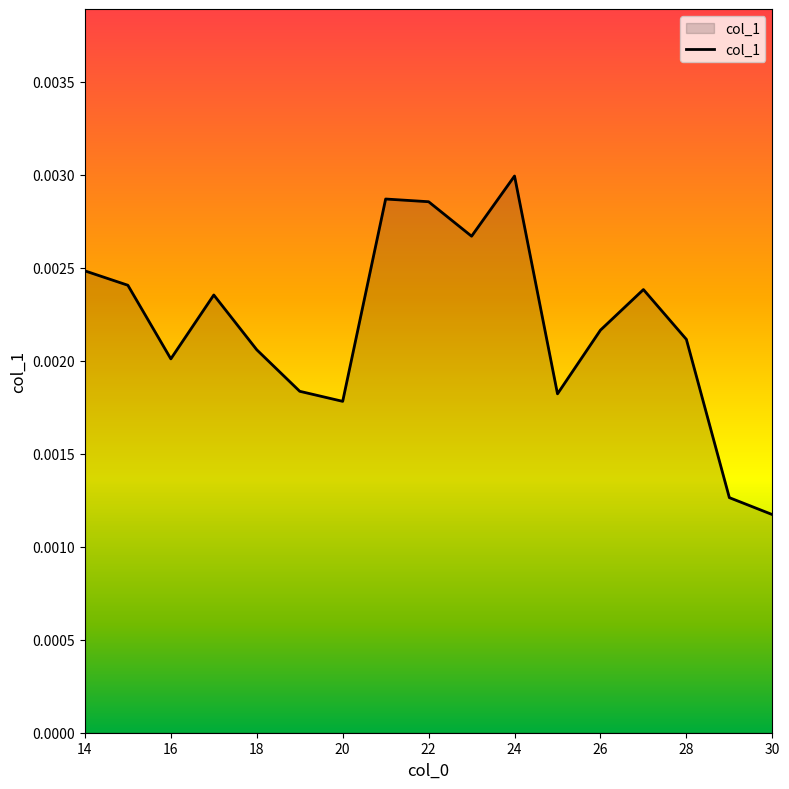

Rank the categories by value from lowest to highest.

30, 29, 20, 25, 19, 16, 18, 28, 26, 17, 27, 15, 14, 23, 22, 21, 24